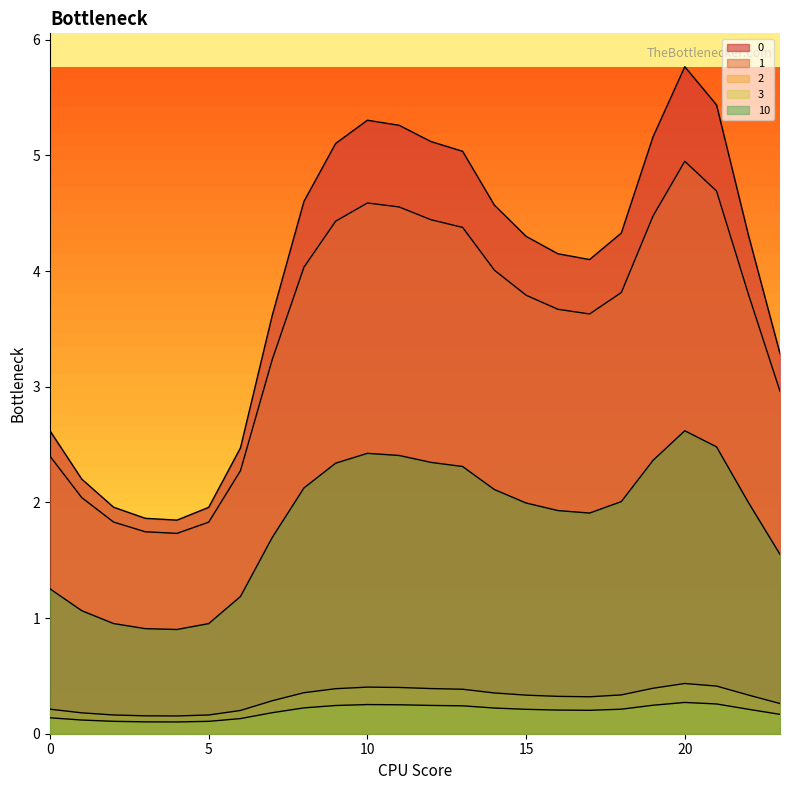

The value of 2 at 5 is 0.2. True or false?

True